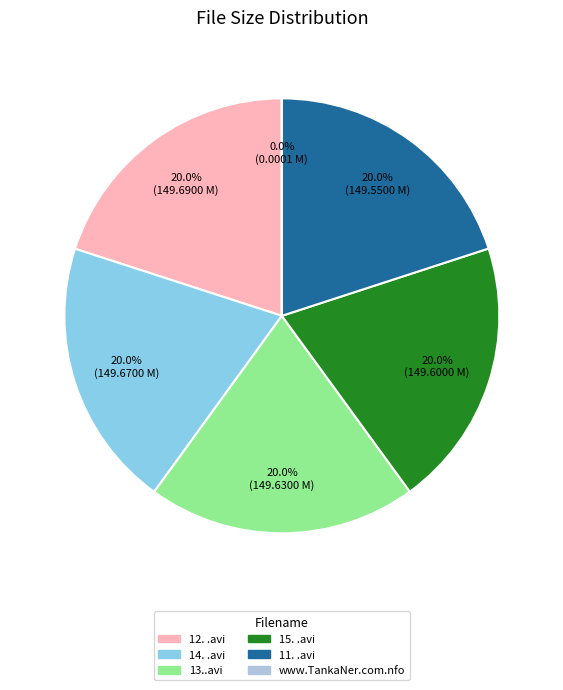

Between 14. .avi and 13..avi, which is larger?

14. .avi